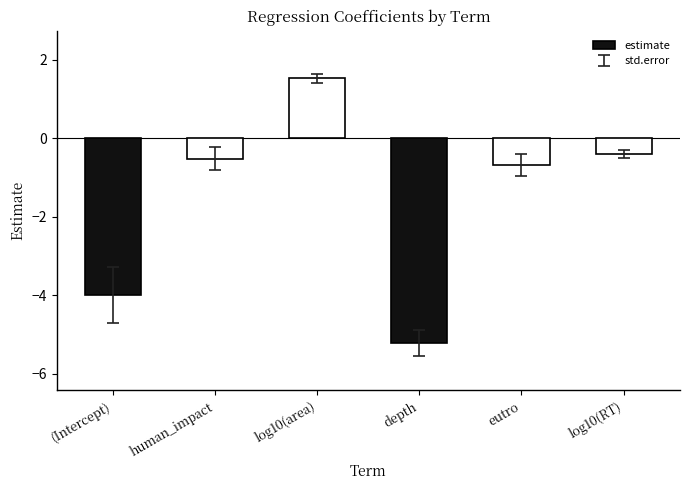

What is the difference between the values at log10(area) and (Intercept)?

5.5